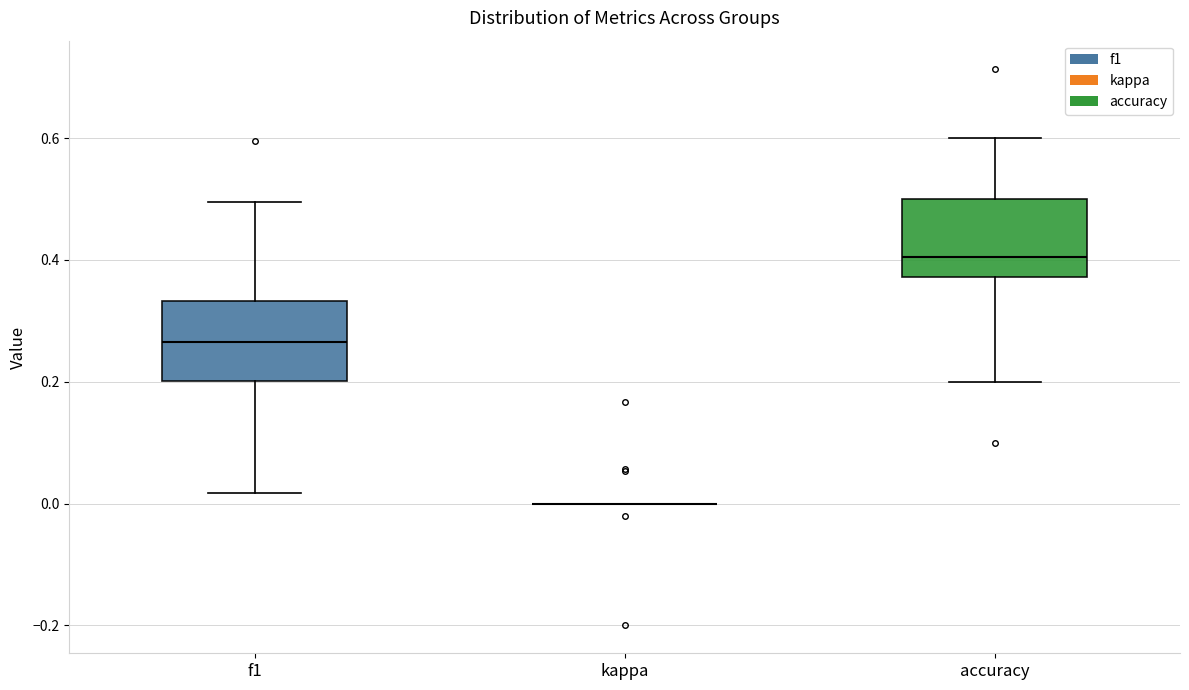

Reading left to right, transcribe this box plot: for each box, give where its median line is, the range the box spans, and where its two whiskers end, as read against the y-axis. The values are not printed on the chart, so give them approximately, as read against the axis.

f1: median 0.26, box 0.20 to 0.34, whiskers 0.02 to 0.50
kappa: box collapsed to a line at 0.00, whiskers 0.00 to 0.00
accuracy: median 0.40, box 0.38 to 0.50, whiskers 0.20 to 0.60